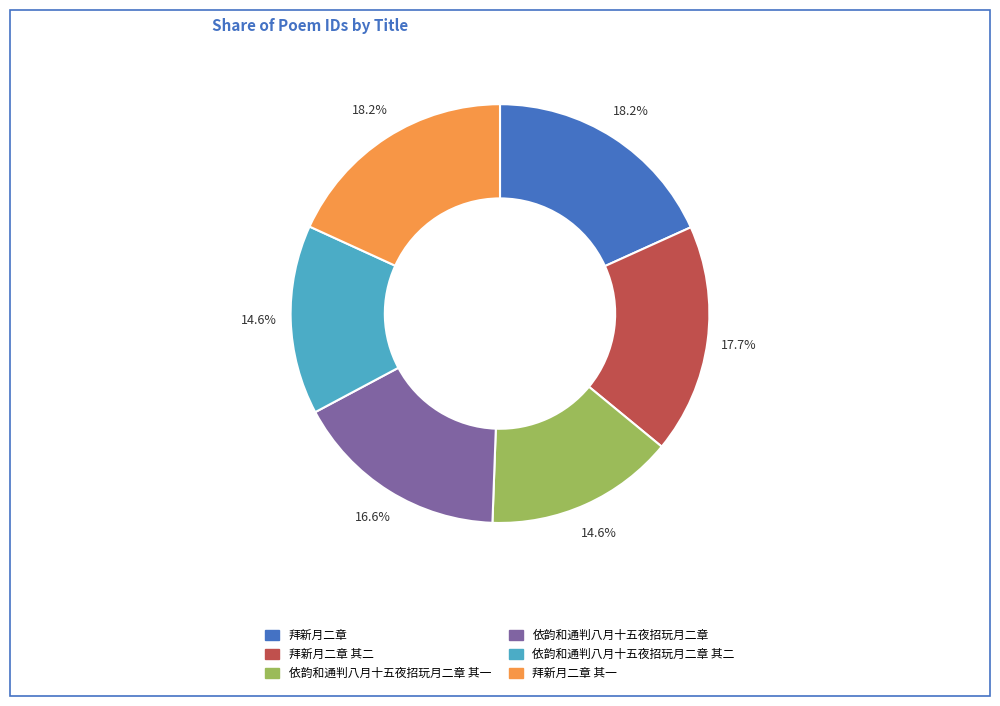

Does any single category account for the majority?

No